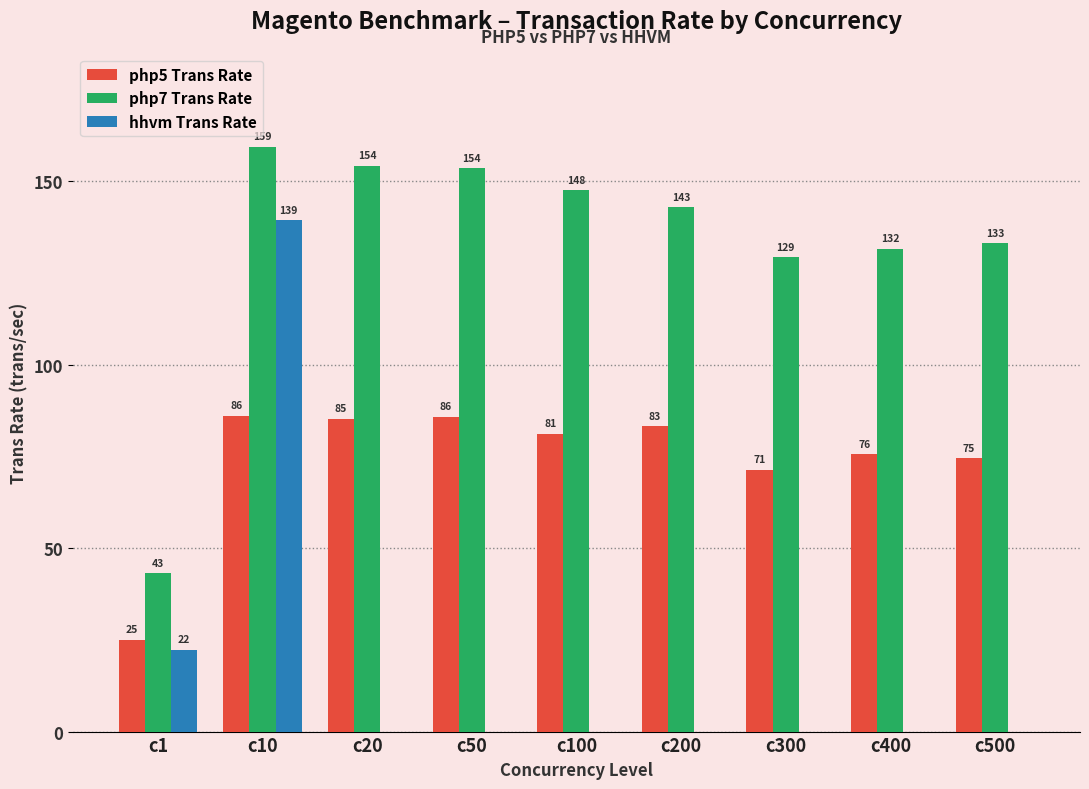

What is the greatest value displayed?

159.5